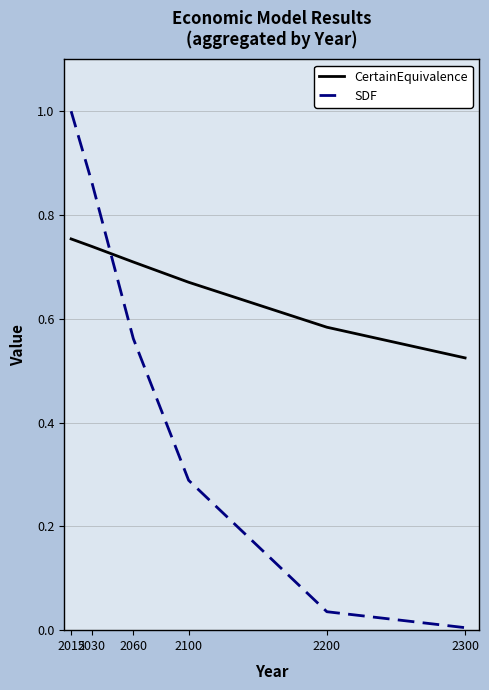

True or false: CertainEquivalence and SDF intersect in this chart.

True